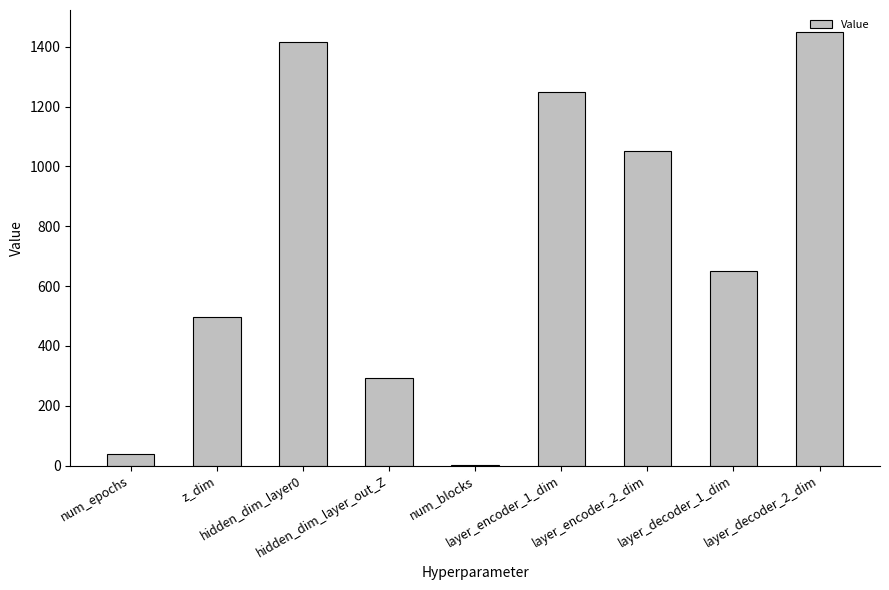

What is the sum of all values?

6648